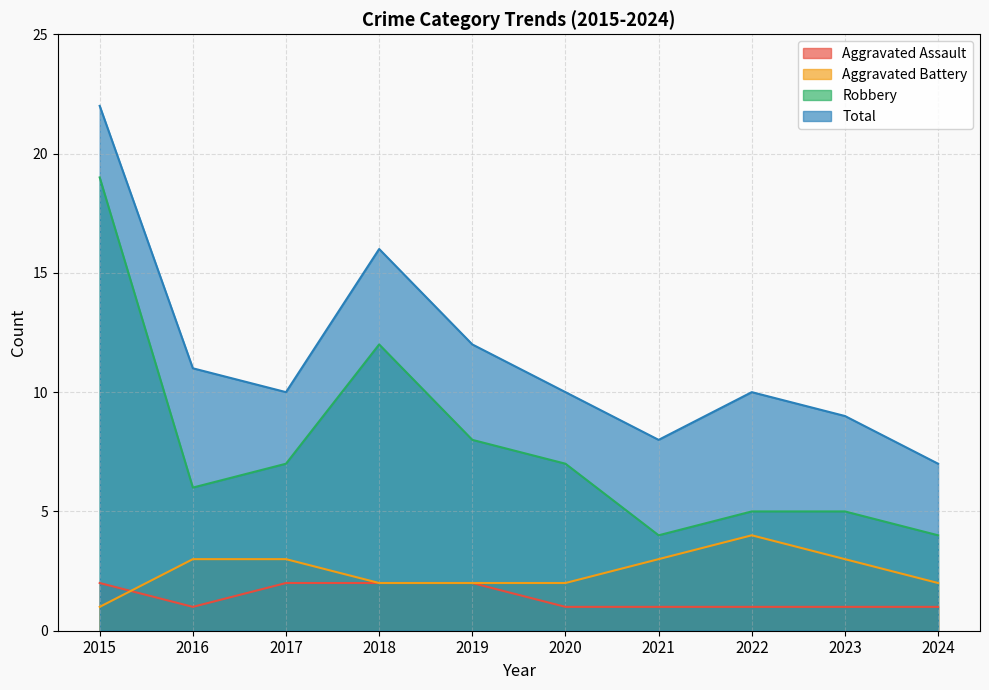

Is it true that Total equals 14 at 2020?

False